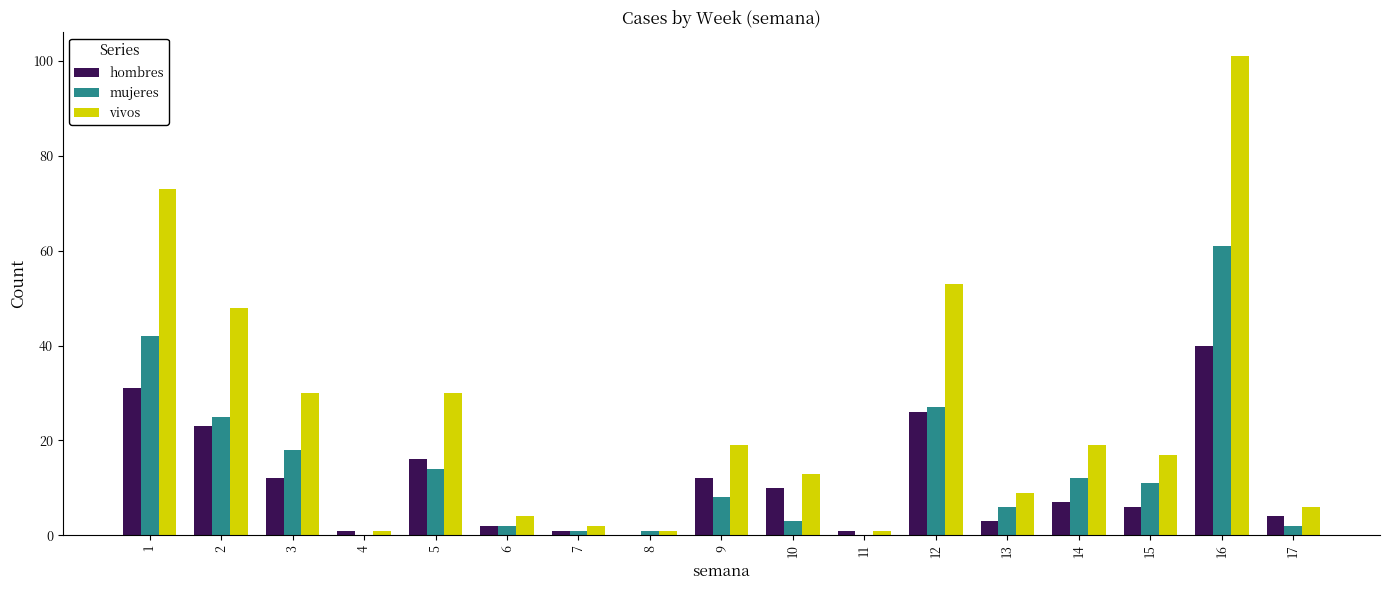

What is the spread (max minus min) of values at 3?

18